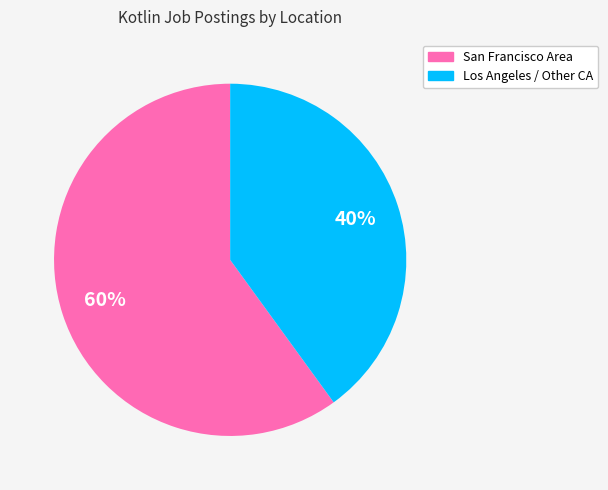

What is the majority slice?

San Francisco Area